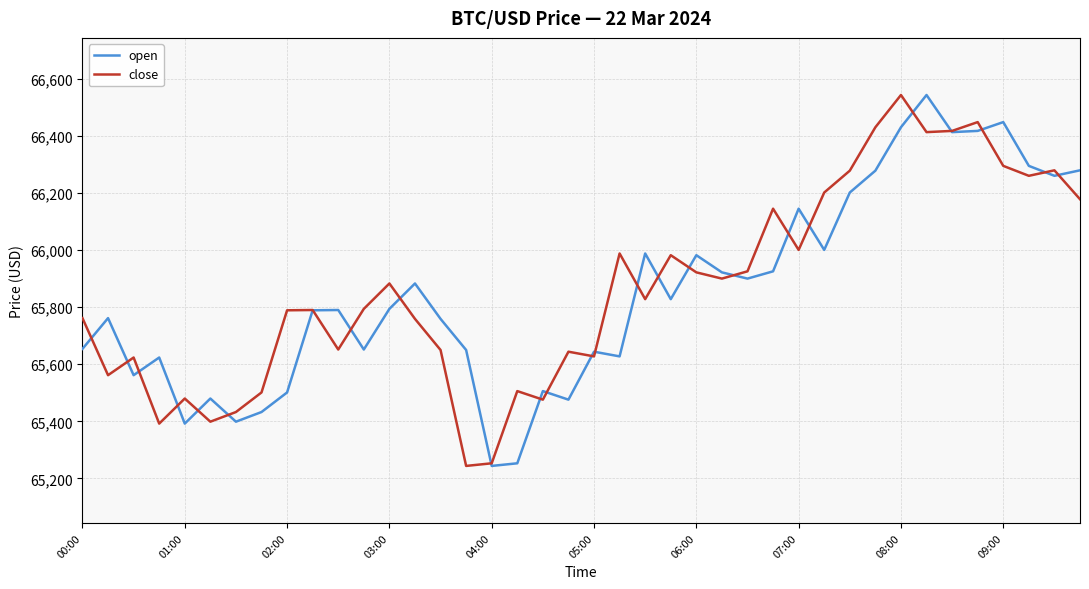

How many values in the open series exceed 65793?

20